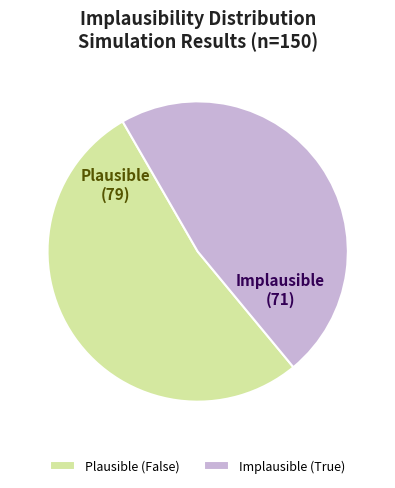

Is there any slice that represents more than half of the pie?

Yes